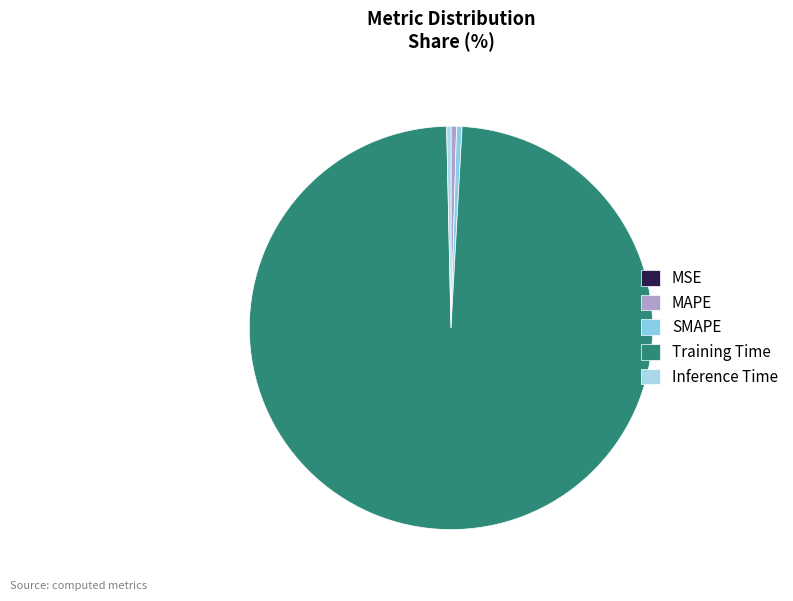

Count the number of slices in the pie.

5